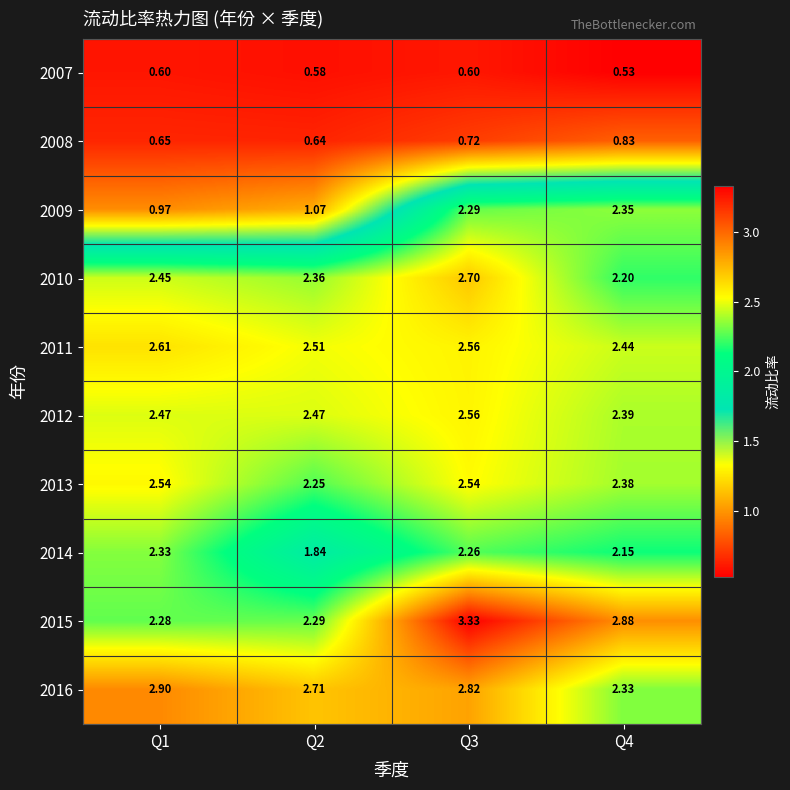

Is the value of 2014 at Q1 greater than the value of 2012 at Q3?

No